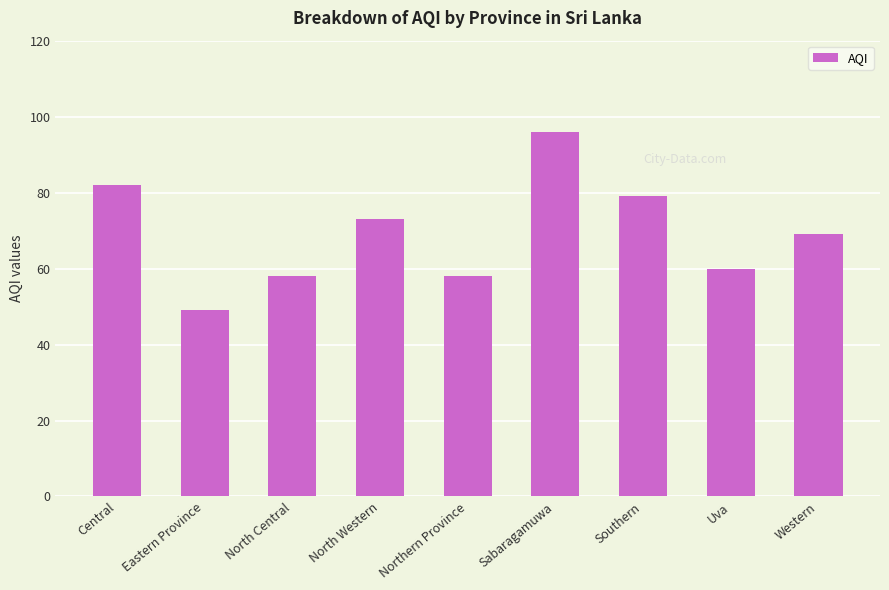

What is the difference between the values at Southern and Northern Province?

21